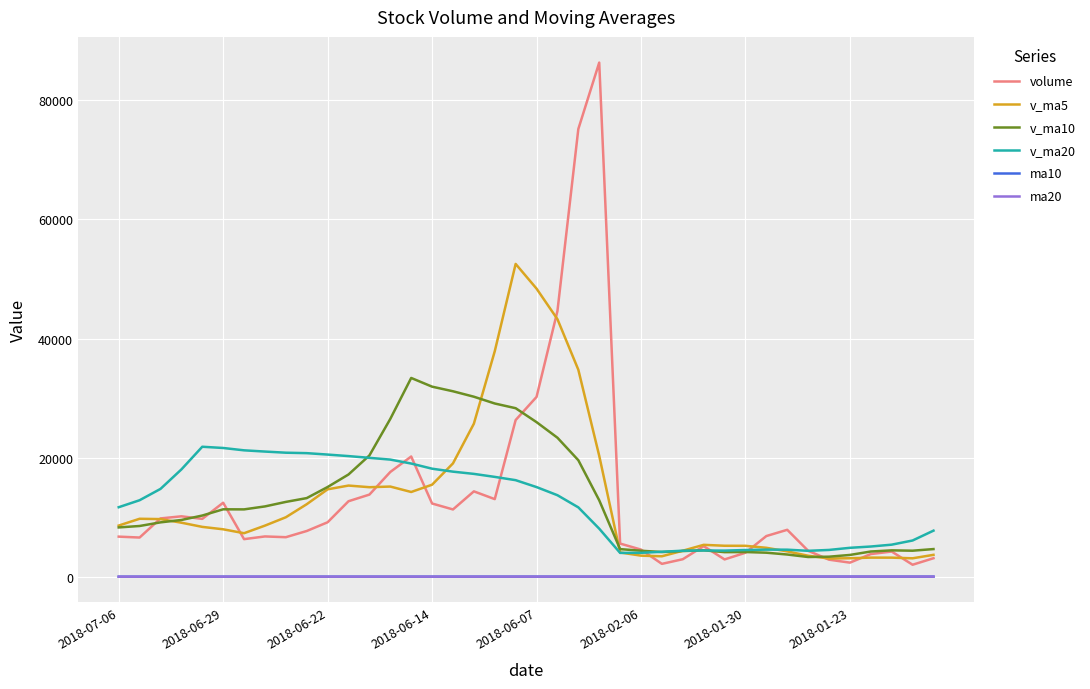

What is the maximum value for v_ma10?

33379.3